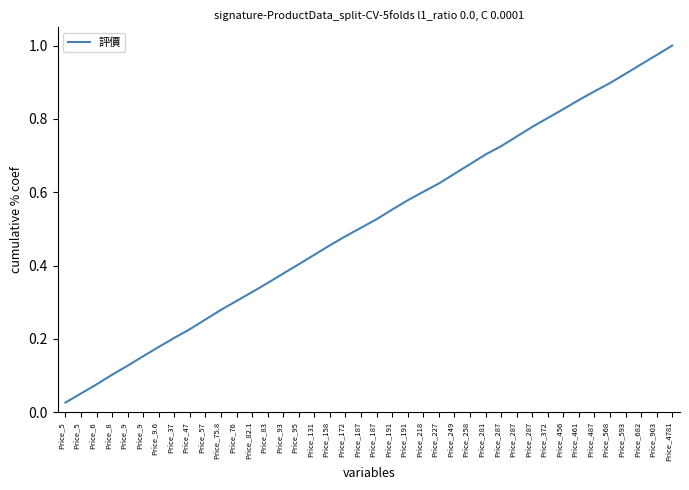

What is the change in value from Price_9 to Price_93?

+0.3